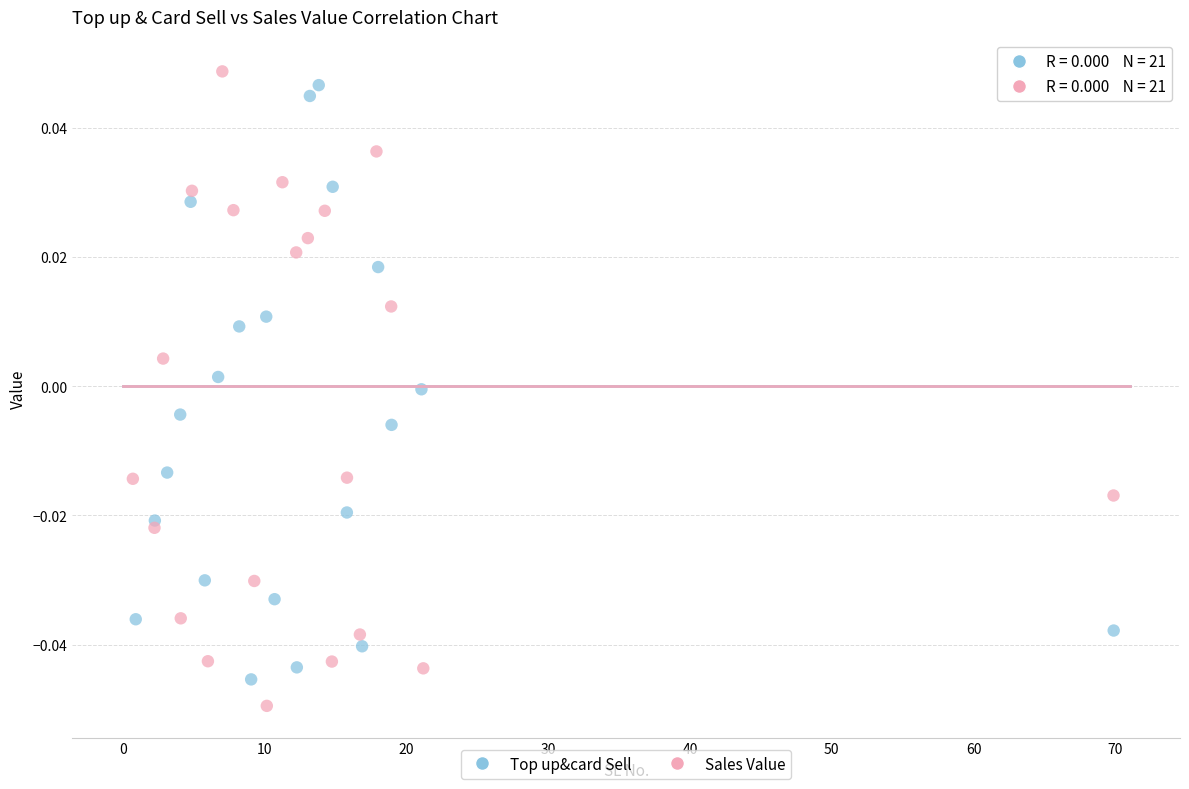

What are all the series names shown in the legend?

Top up&card Sell, Sales Value